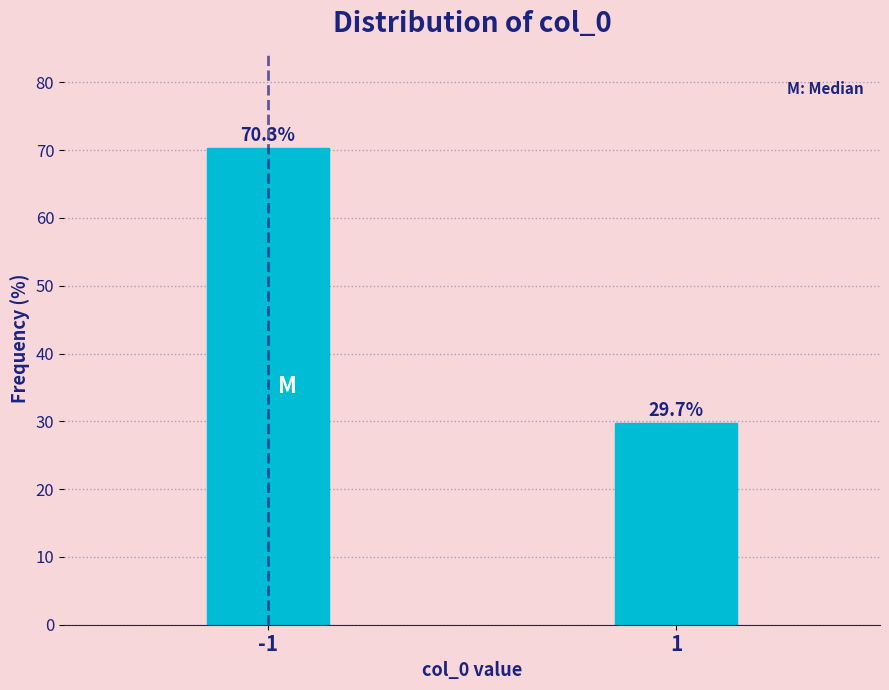

Reading left to right, transcribe all the data shown in this chart.

-1=70.3	1=29.7